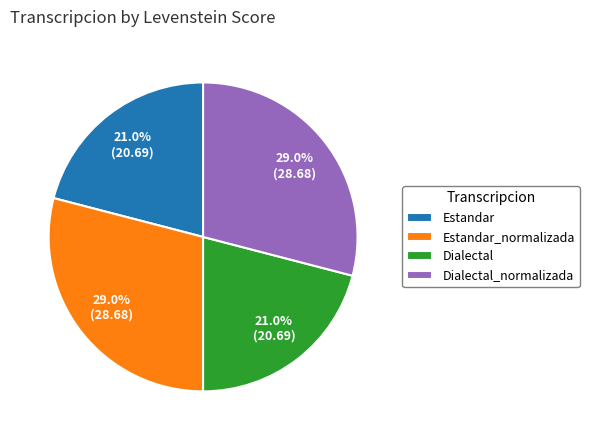

How many segments does this pie chart have?

4